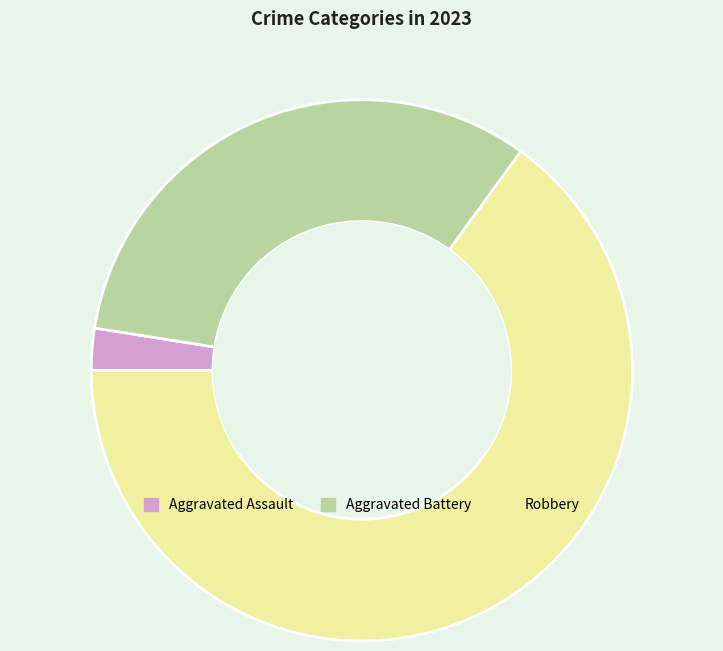

Does any single category account for the majority?

Yes